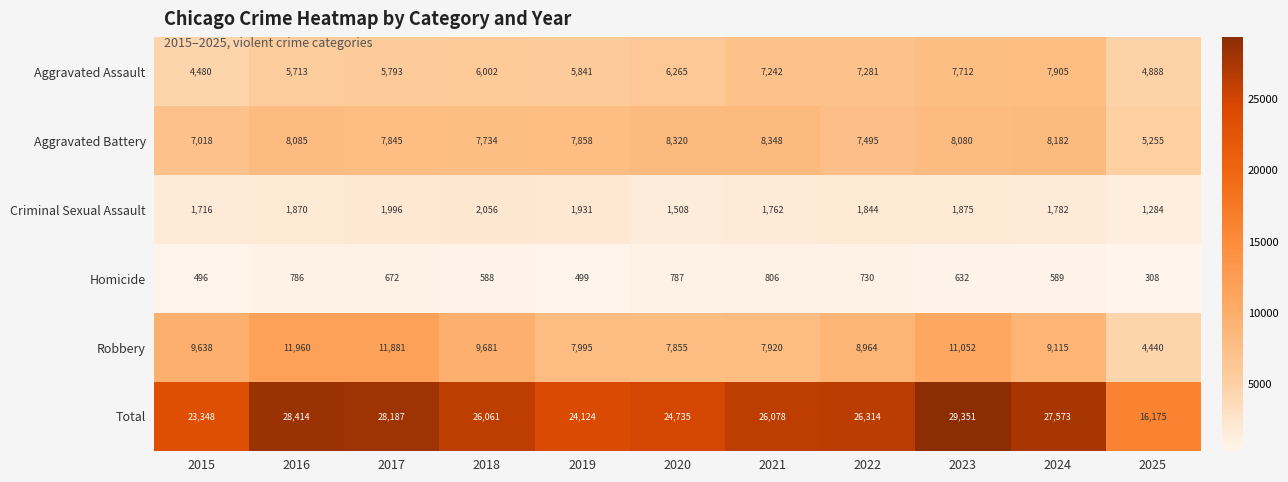

What is the total value across all series at 2022?

52628